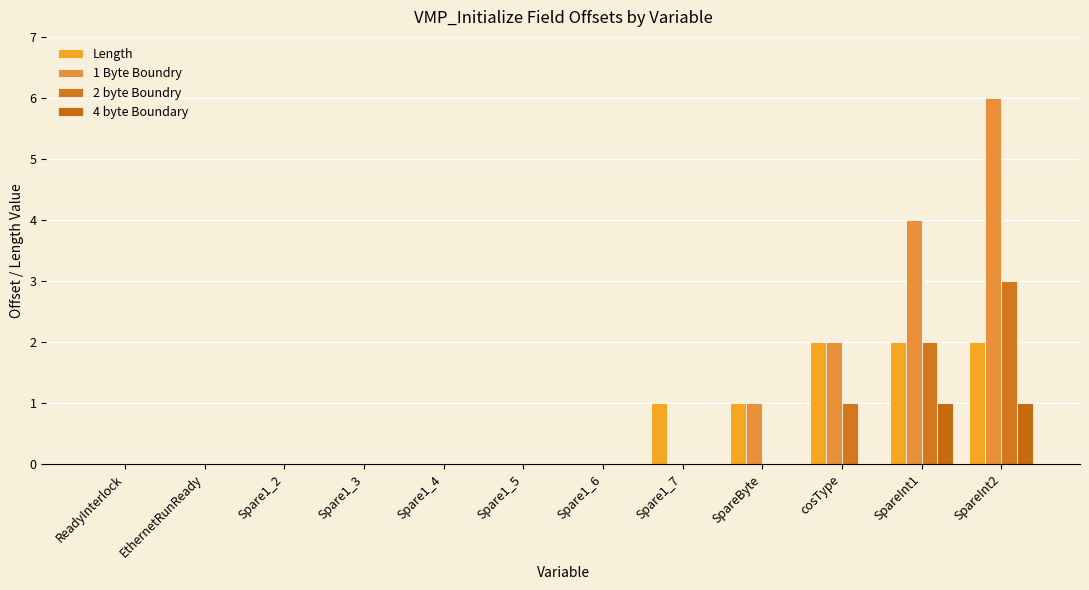

Count the number of categories in the chart.

12